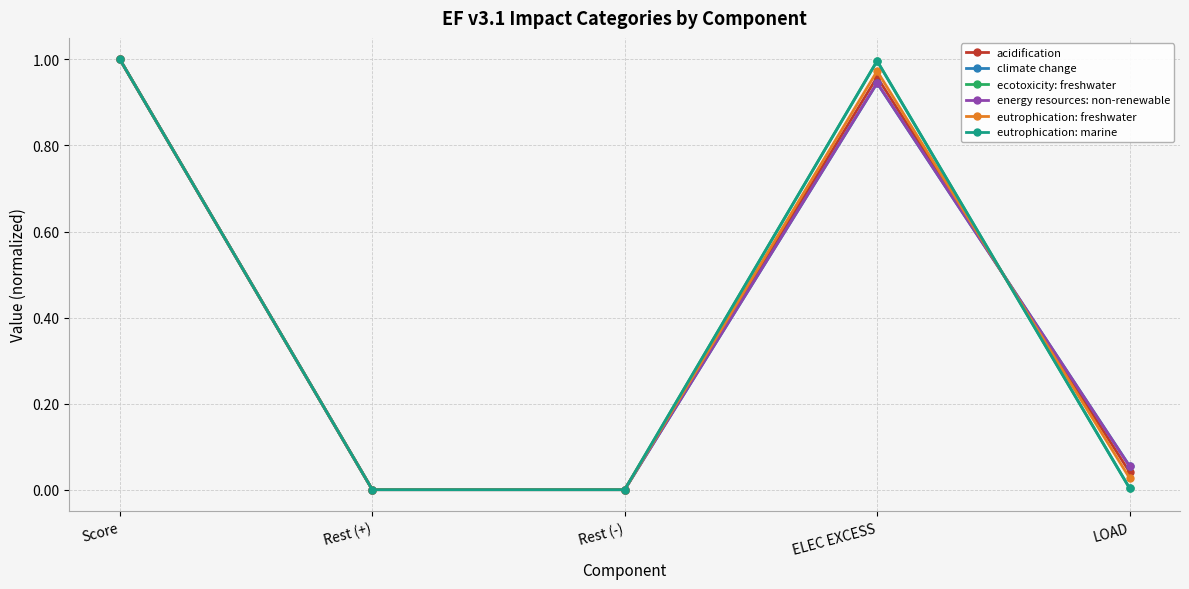

Is this an area chart (filled region under the line)?

No